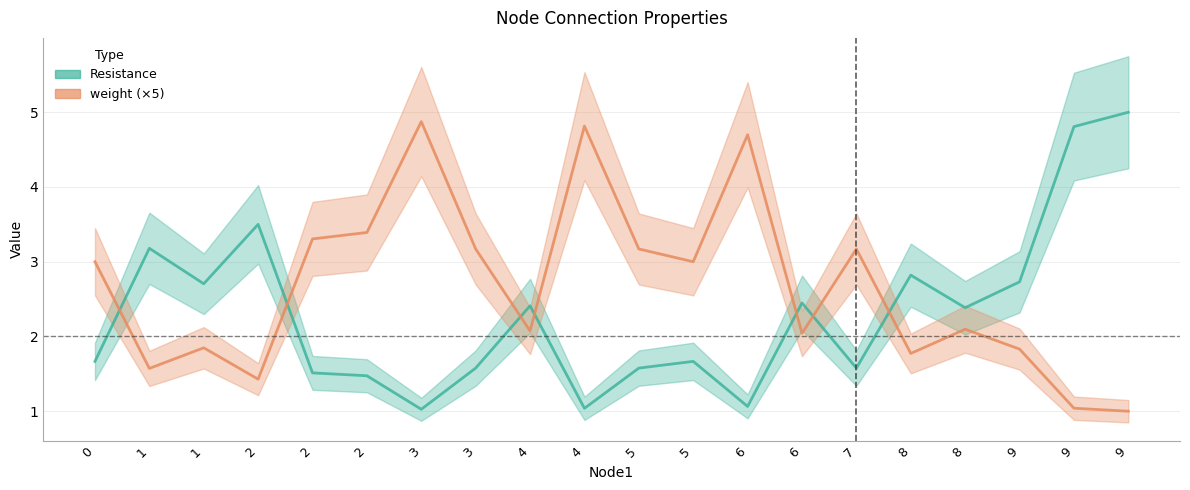

Count the number of categories in the chart.

20